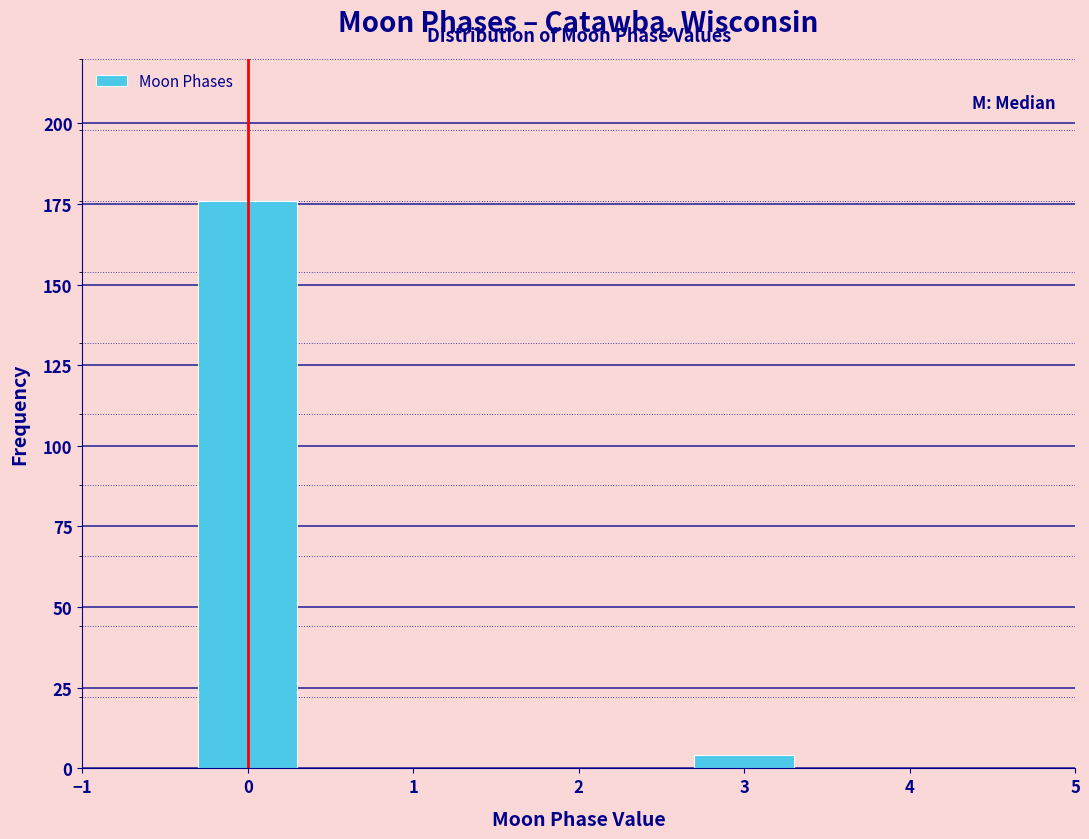

Reading left to right, list all the values displayed in this chart.

176	4